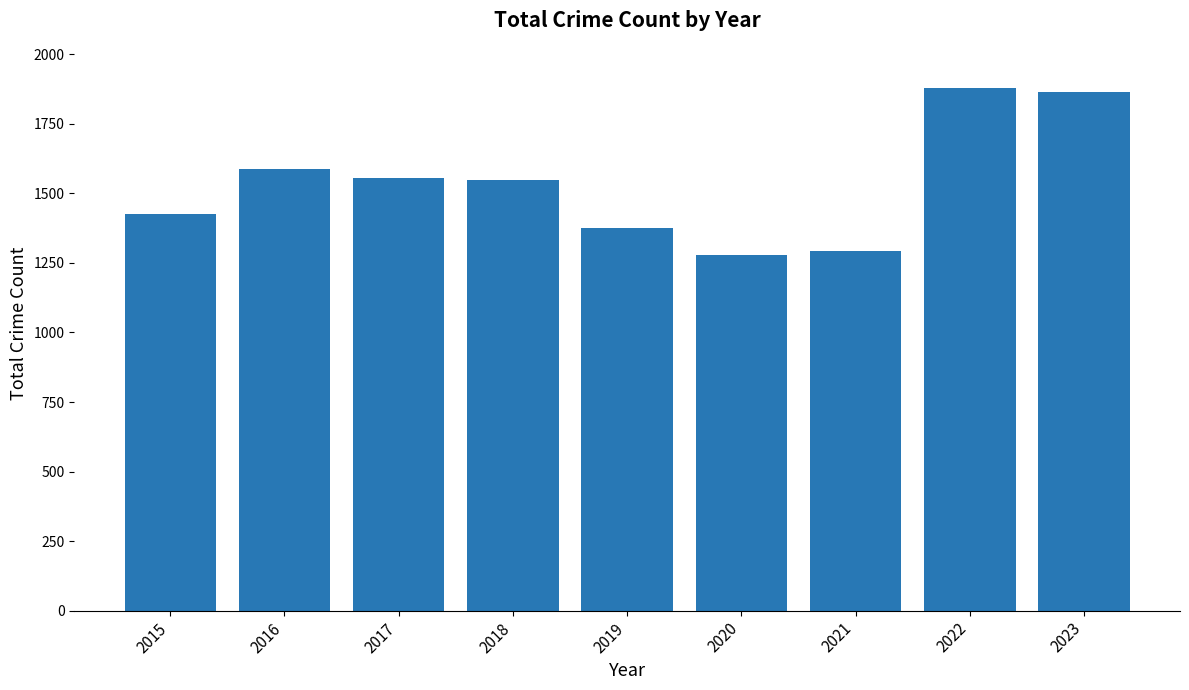

Is it true that the value at 2020 is 1277?

True